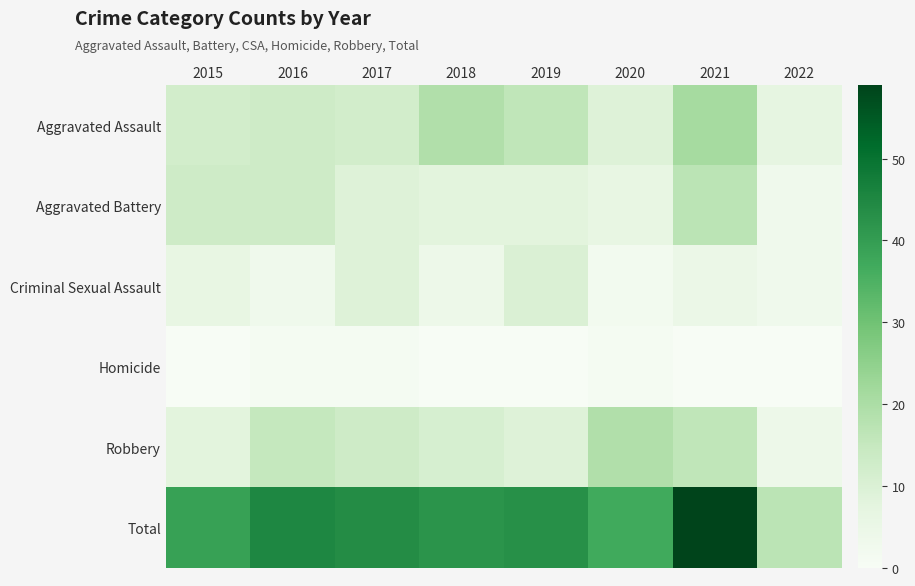

Reading right to left, what are all the values shown in this chart?

Aggravated Assault: 2022=7	2021=21	2020=9	2019=16	2018=19	2017=12	2016=13	2015=12
Aggravated Battery: 2022=3	2021=17	2020=6	2019=8	2018=8	2017=9	2016=13	2015=13
Criminal Sexual Assault: 2022=3	2021=5	2020=2	2019=10	2018=4	2017=9	2016=3	2015=6
Homicide: 2022=0	2021=0	2020=1	2019=0	2018=0	2017=1	2016=1	2015=0
Robbery: 2022=4	2021=16	2020=19	2019=9	2018=11	2017=13	2016=15	2015=8
Total: 2022=17	2021=59	2020=37	2019=43	2018=42	2017=44	2016=45	2015=39